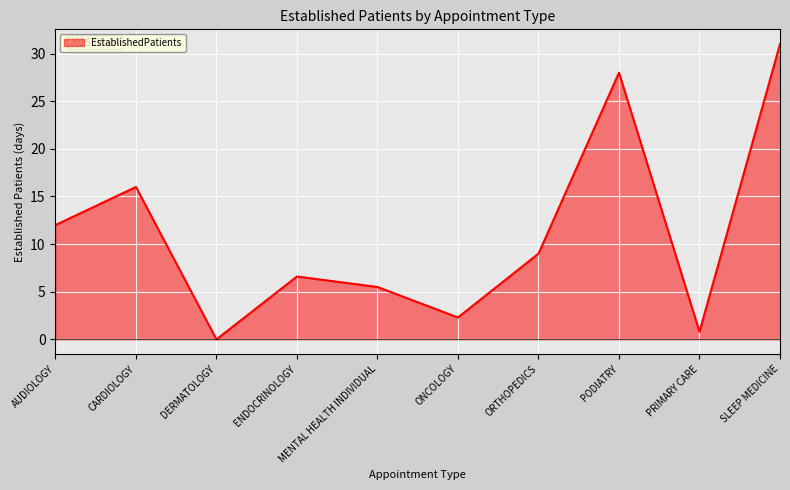

What is the difference between the second highest and second lowest values?

27.2